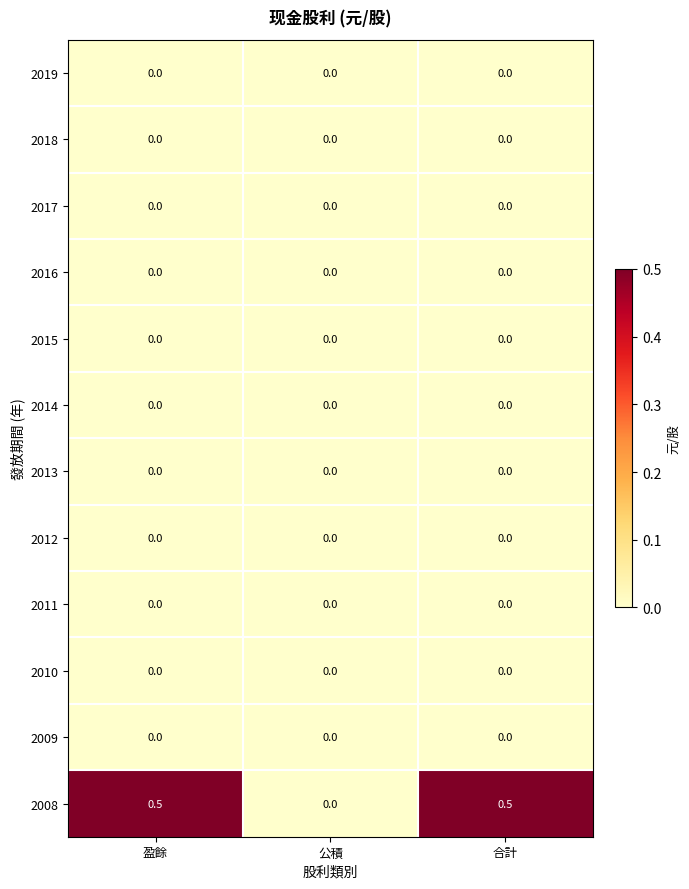

What is the approximate value of 2008 at 盈餘?

0.5